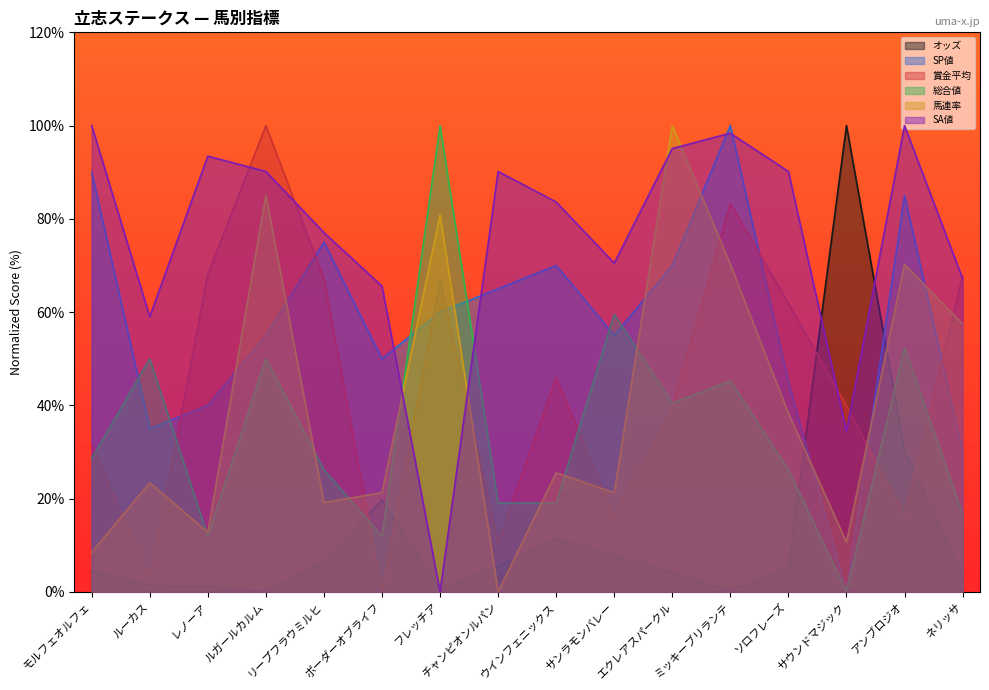

List the series in order of their peak value, highest first.

オッズ, SP値, 賞金平均, 総合値, 馬連率, SA値